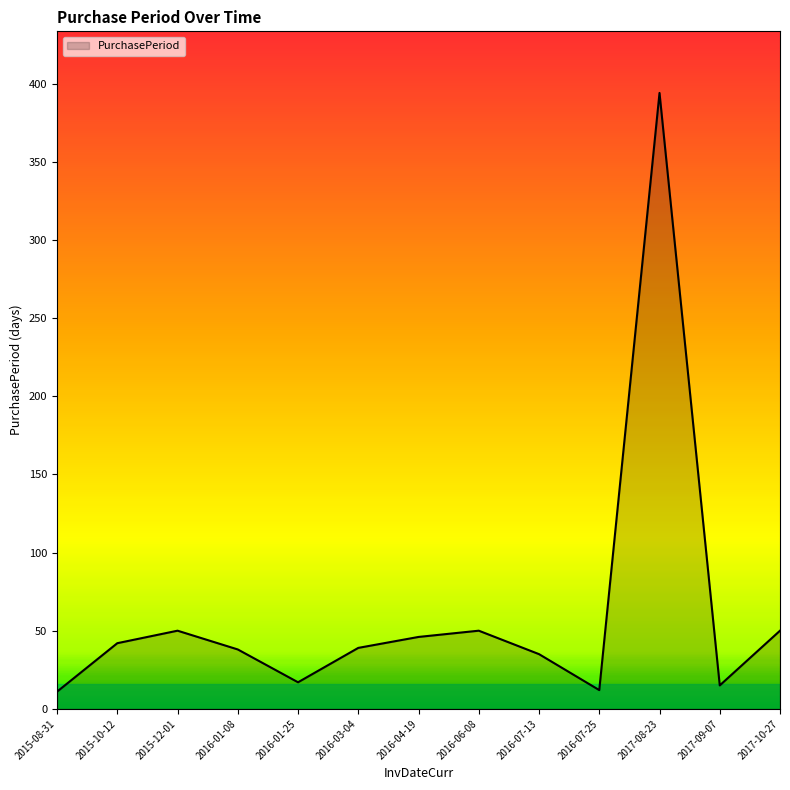

What is the difference between the values at 2017-10-27 and 2016-01-08?

12